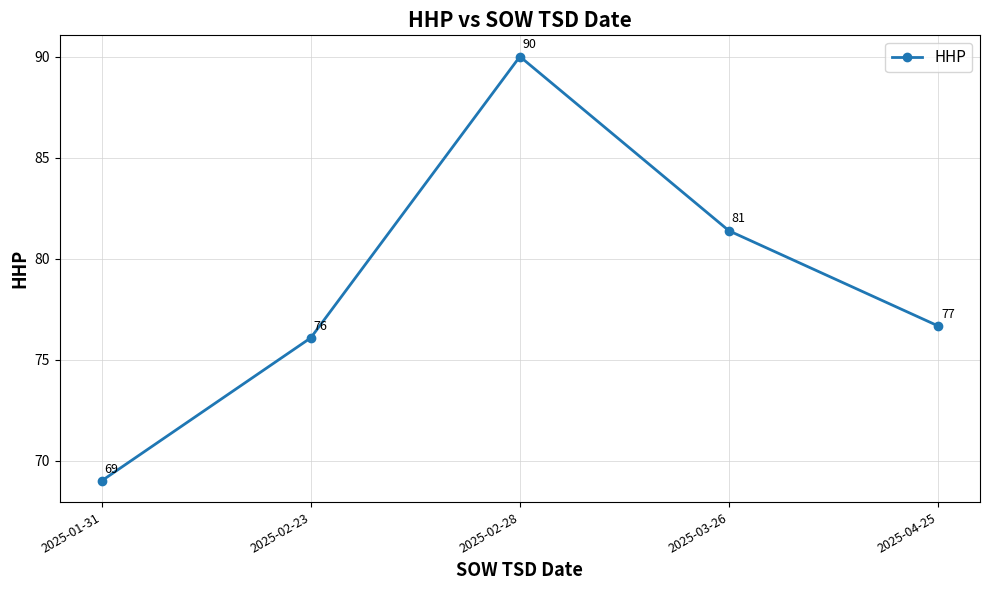

True or false: the data has more than 1 interior local peaks.

False